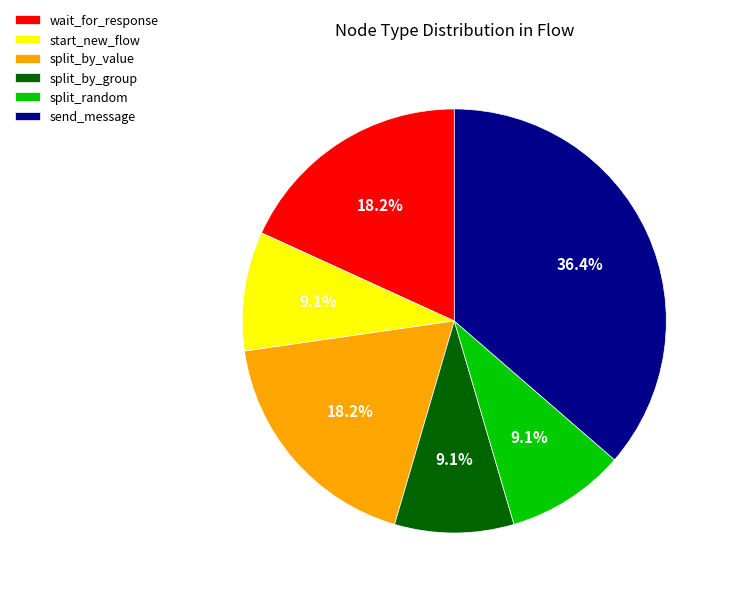

Is there any slice that represents more than half of the pie?

No